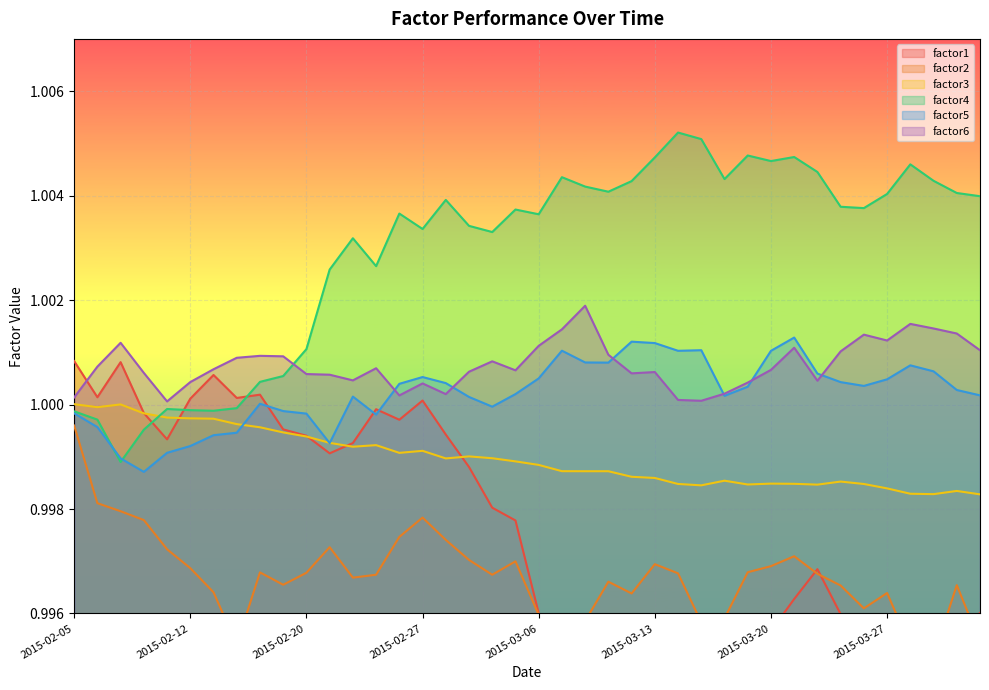

How many interior local peaks does the factor4 series have?

10